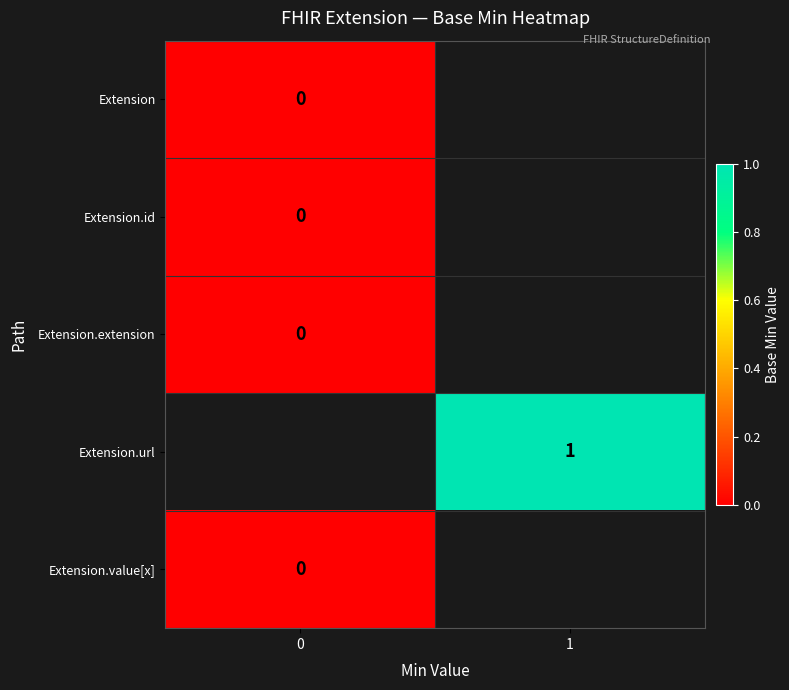

Is the value of Extension.url at 1 greater than the value of Extension at 0?

Yes